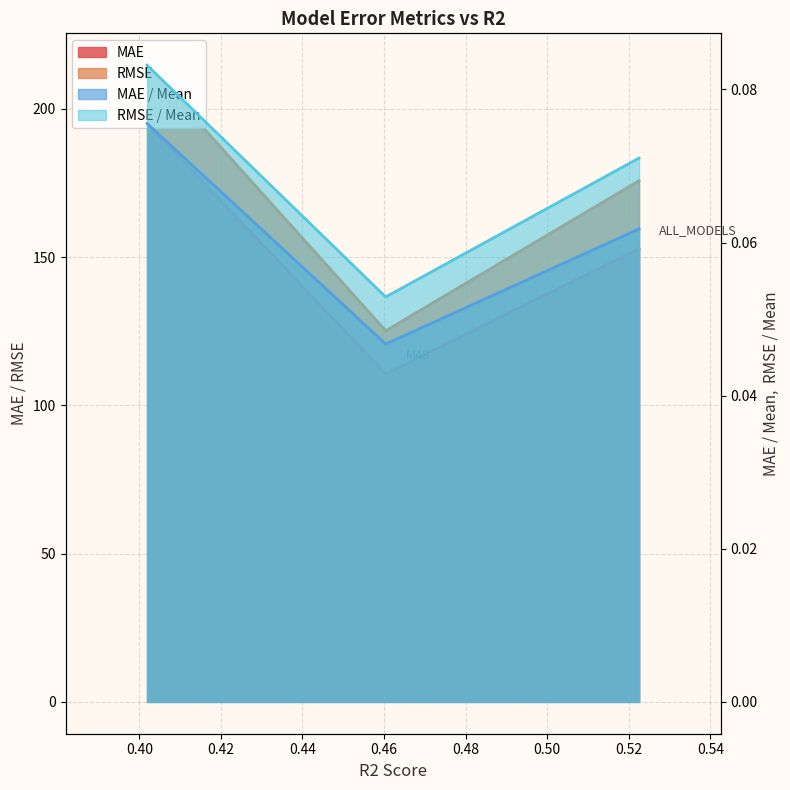

Rank the categories by RMSE value from highest to lowest.

M36, ALL_MODELS, M48